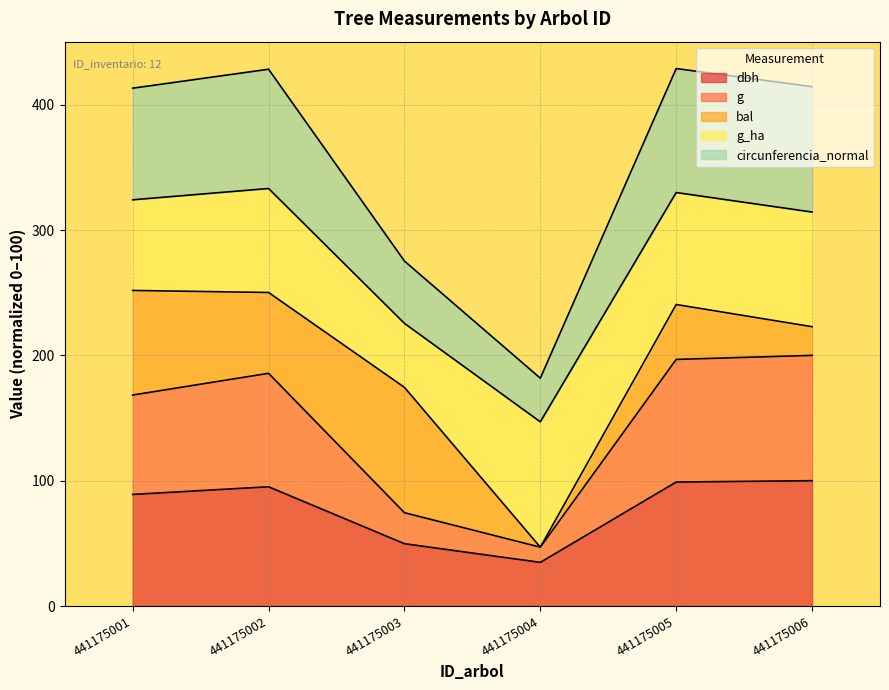

Where is the first local minimum for dbh?

441175004